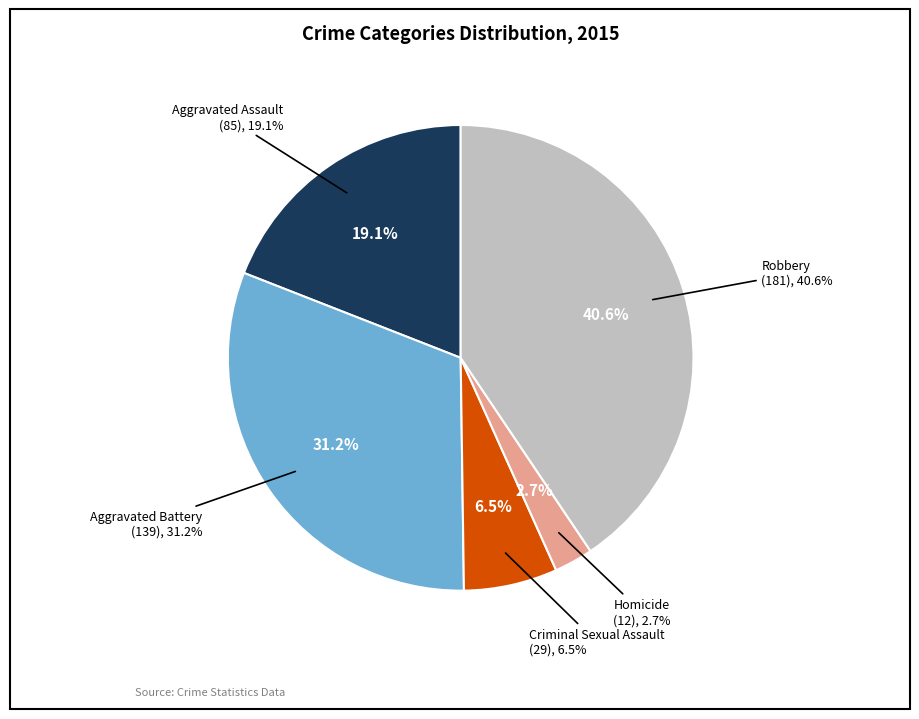

Which category has the biggest portion of the pie?

Robbery